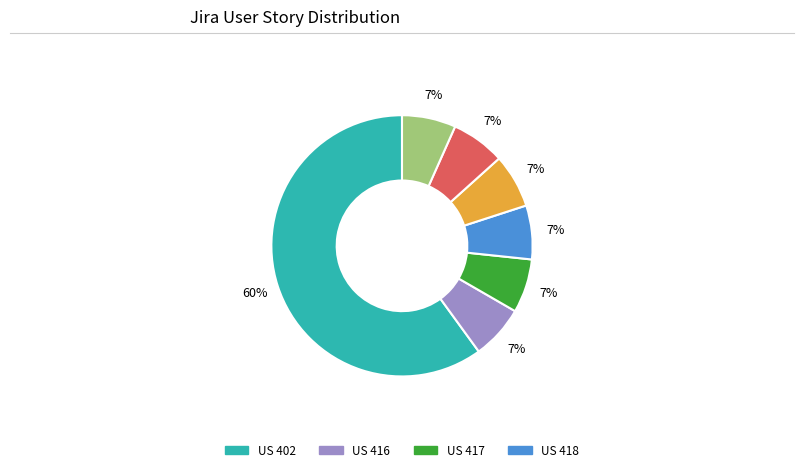

How many segments does this pie chart have?

7